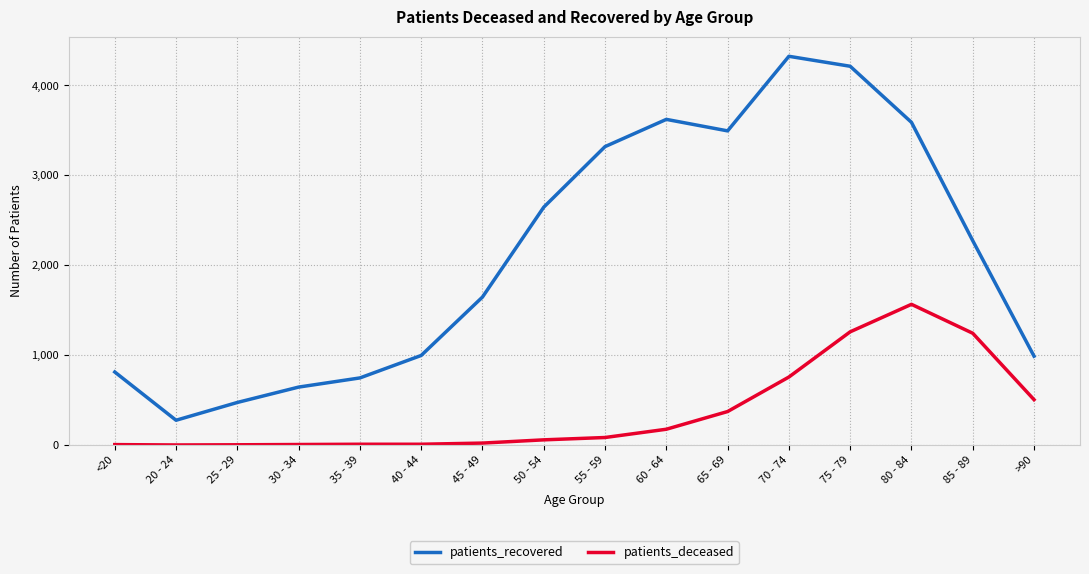

Which category has the lowest value in the patients_recovered series?

20 - 24